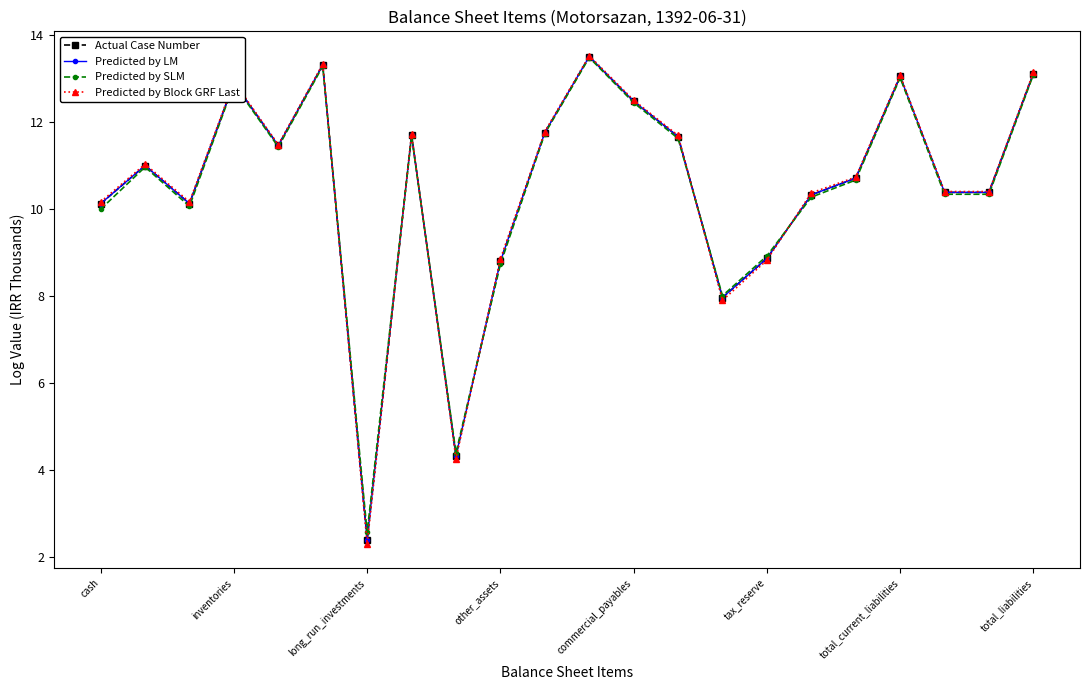

Rank the series by their maximum value, from highest to lowest.

Predicted by Block GRF Last, Actual Case Number, Predicted by LM, Predicted by SLM